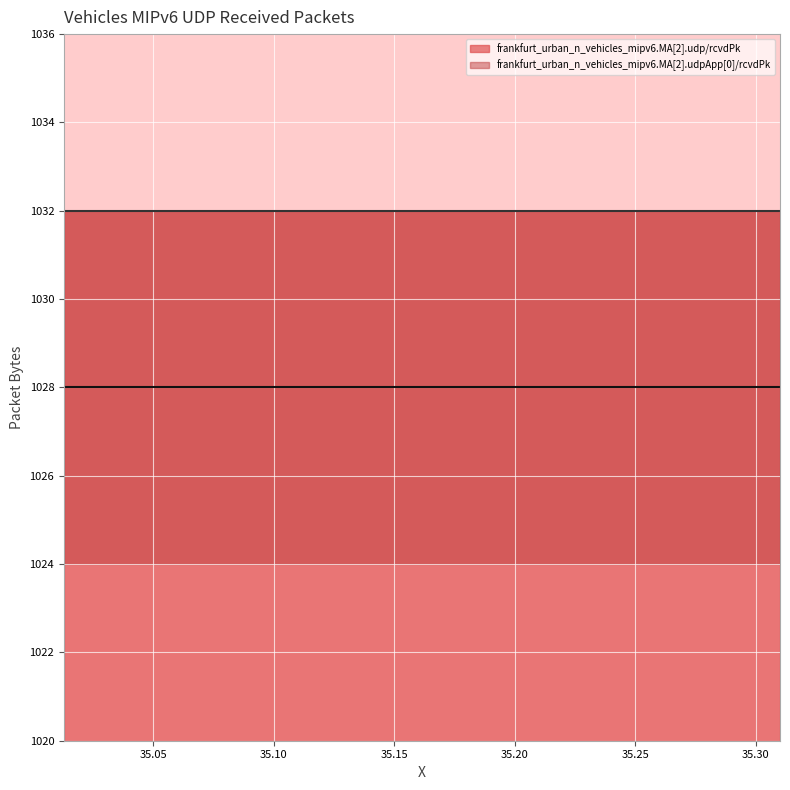

Between 5 and 9, which series saw the biggest shift?

frankfurt_urban_n_vehicles_mipv6.MA[2].udp/rcvdPk